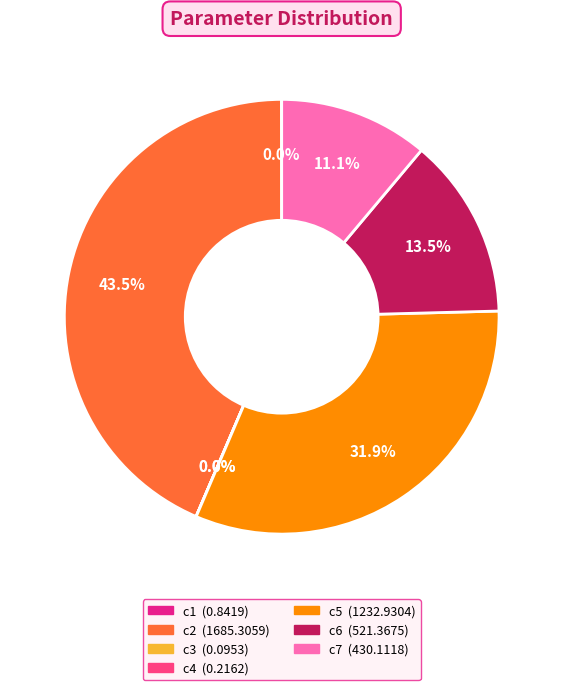

Which slice is the largest?

c2